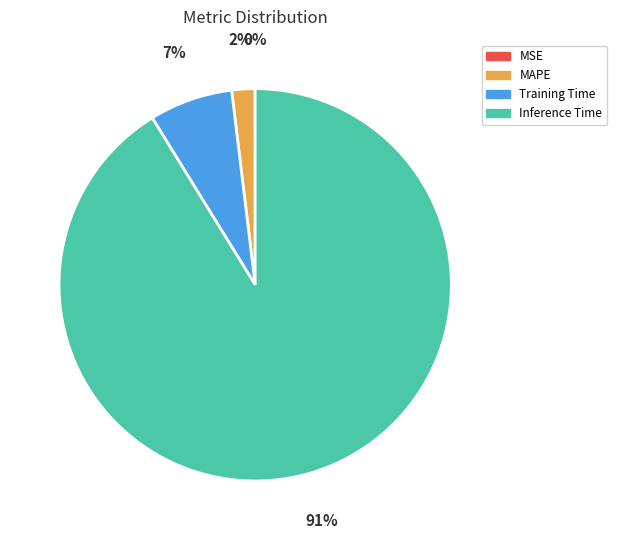

Which slice is the largest?

Inference Time